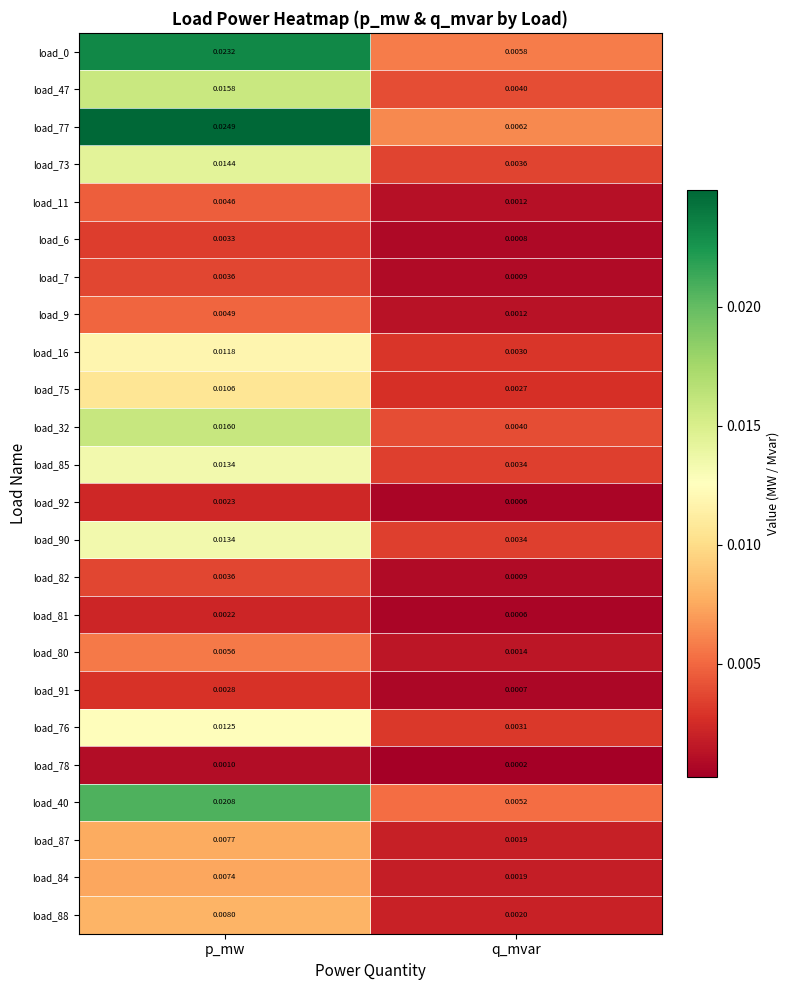

Which series has the widest spread of values?

load_77